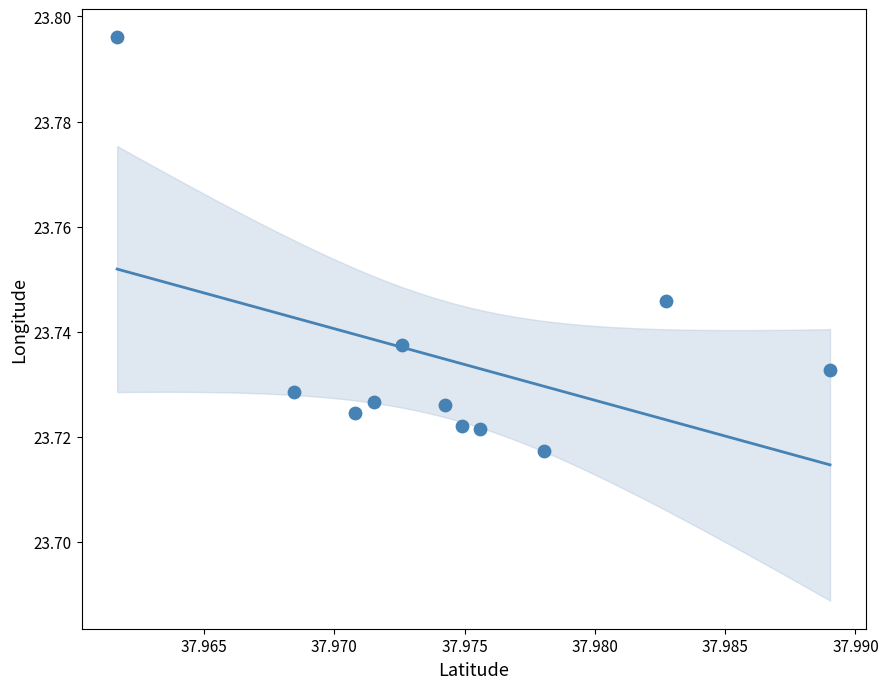

What is the average X value?

38.0